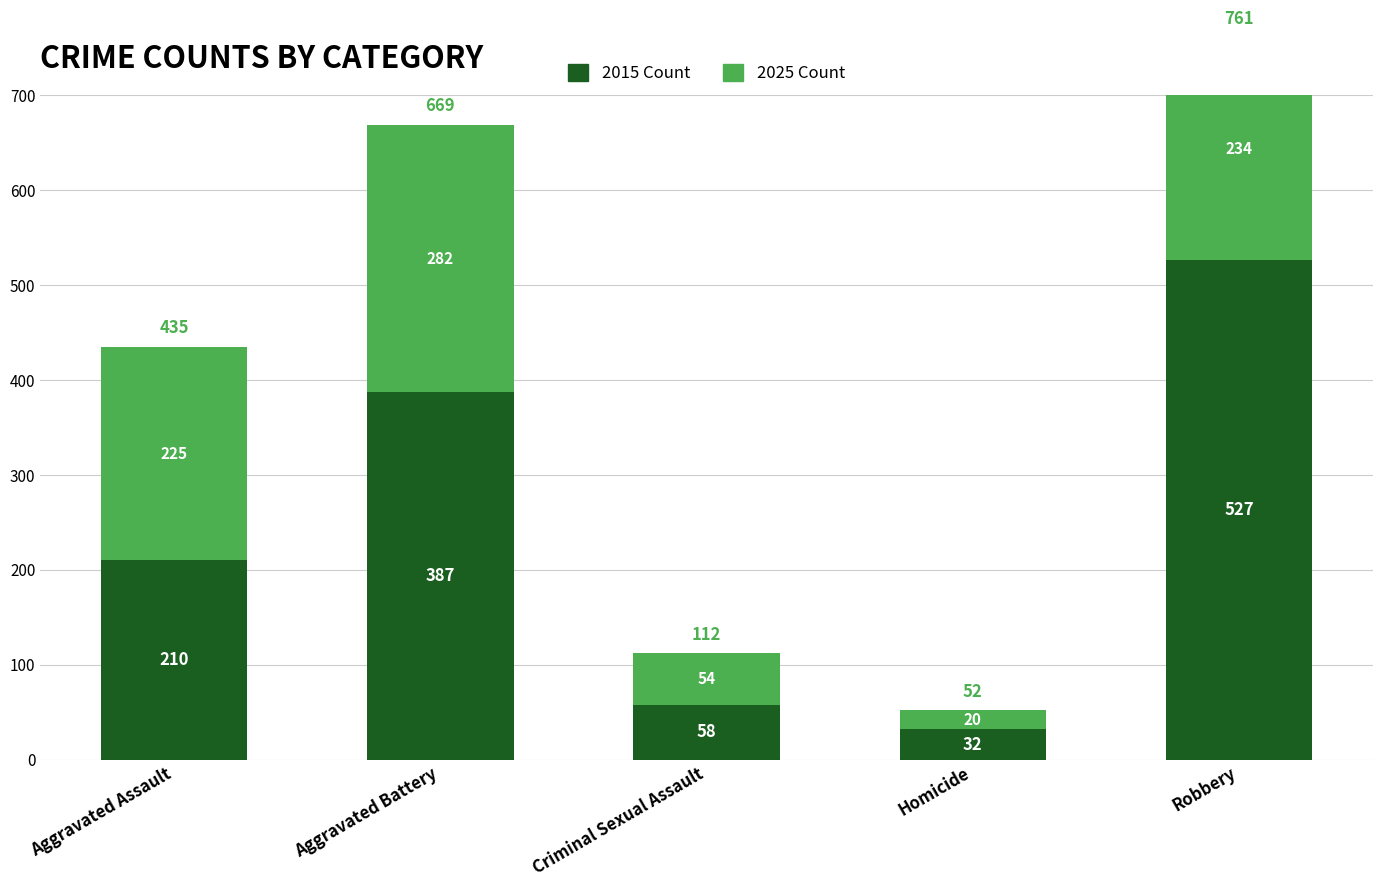

At which label is 2015 Count closest to 279?

Aggravated Assault